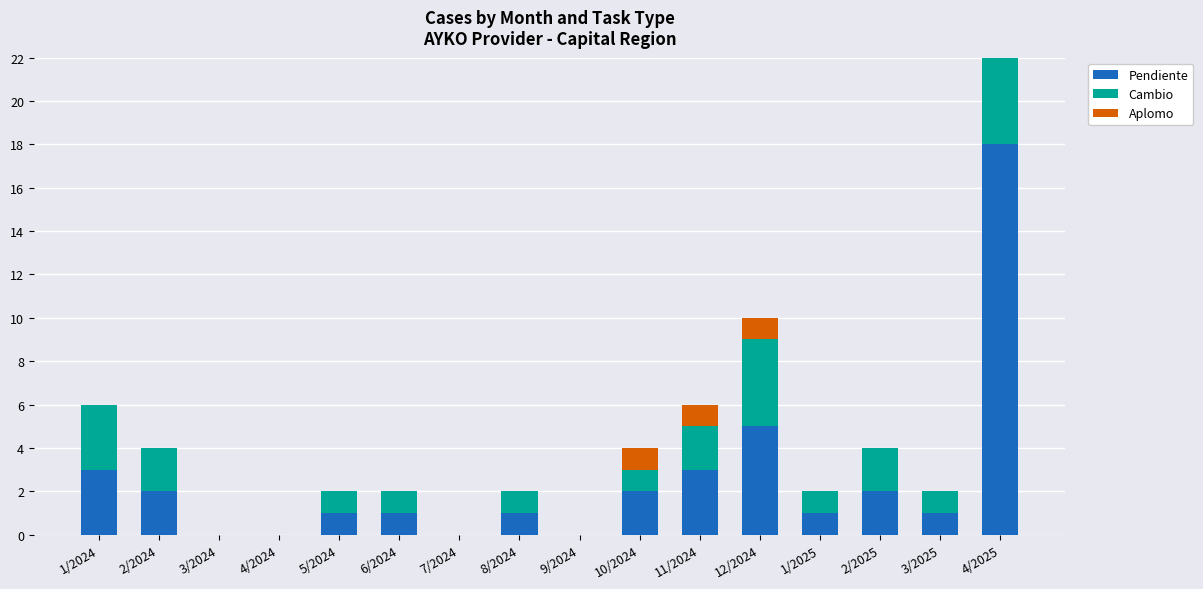

What is the spread (max minus min) of values at 6/2024?

1